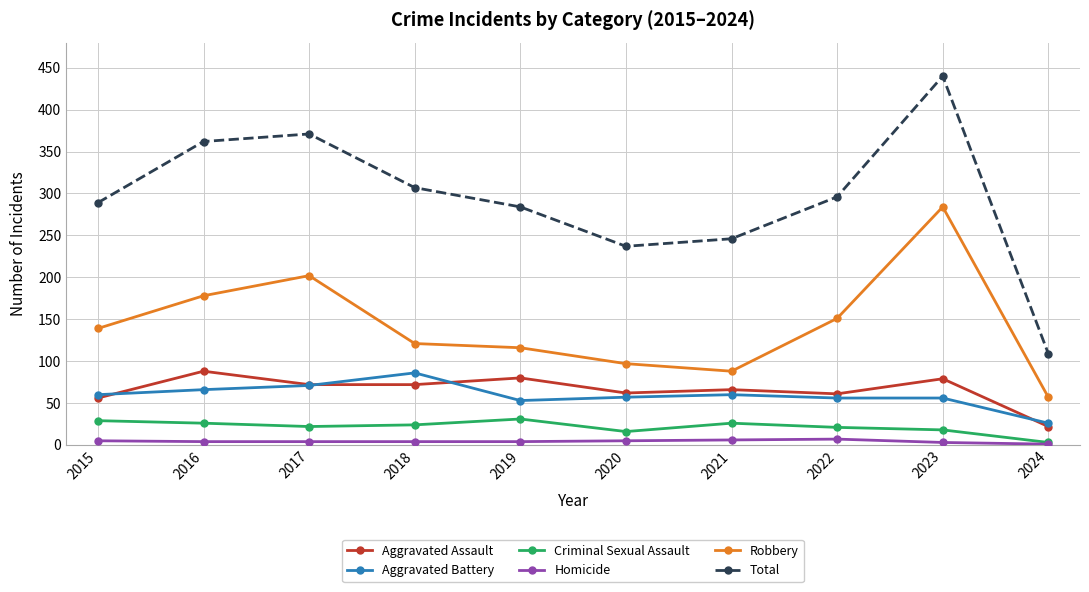

True or false: Homicide and Robbery intersect in this chart.

False